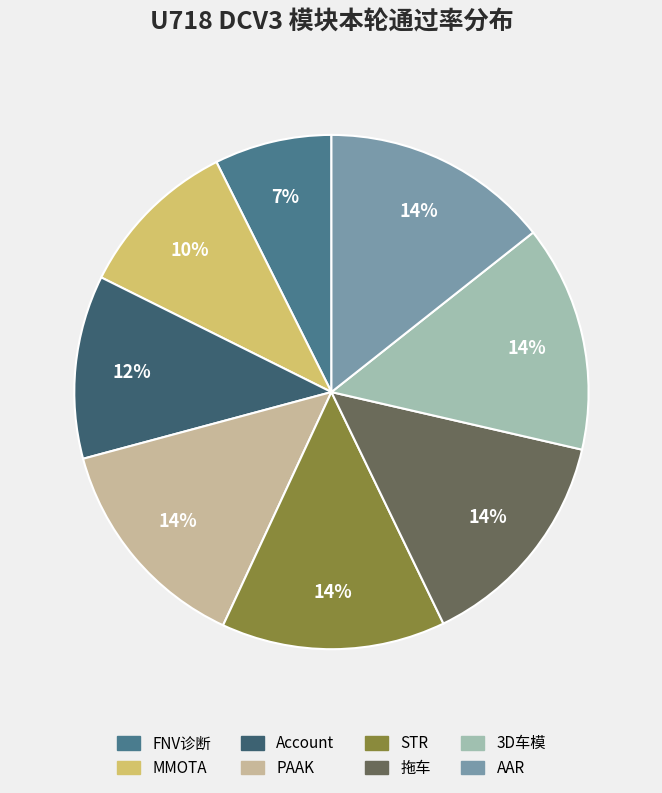

True or false: Account accounts for 17% of the total.

False